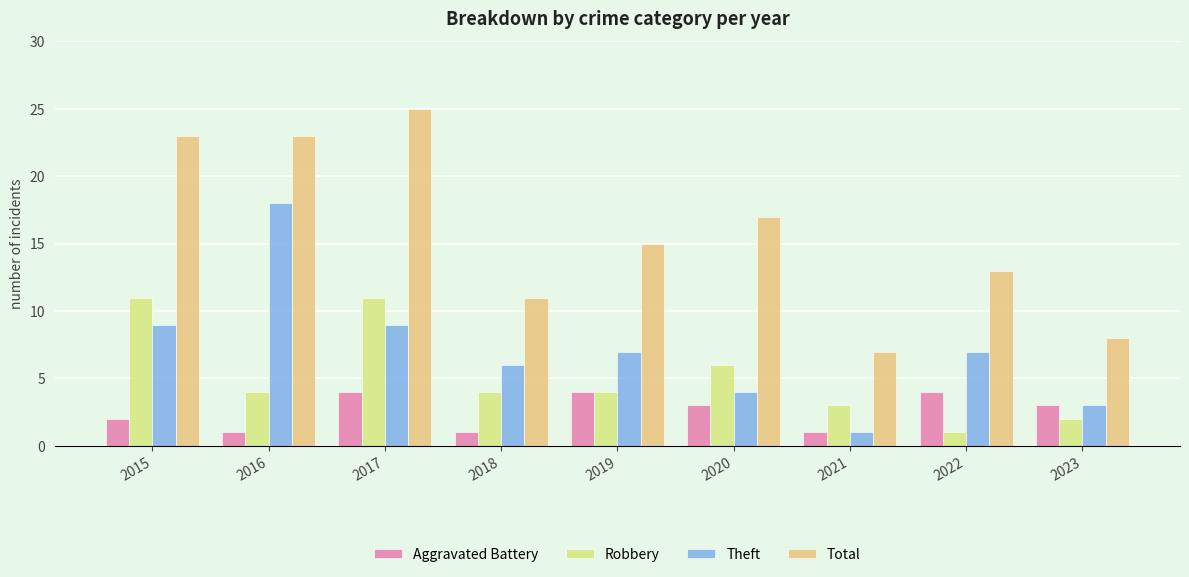

List the series in order of their overall mean, highest first.

Total, Theft, Robbery, Aggravated Battery